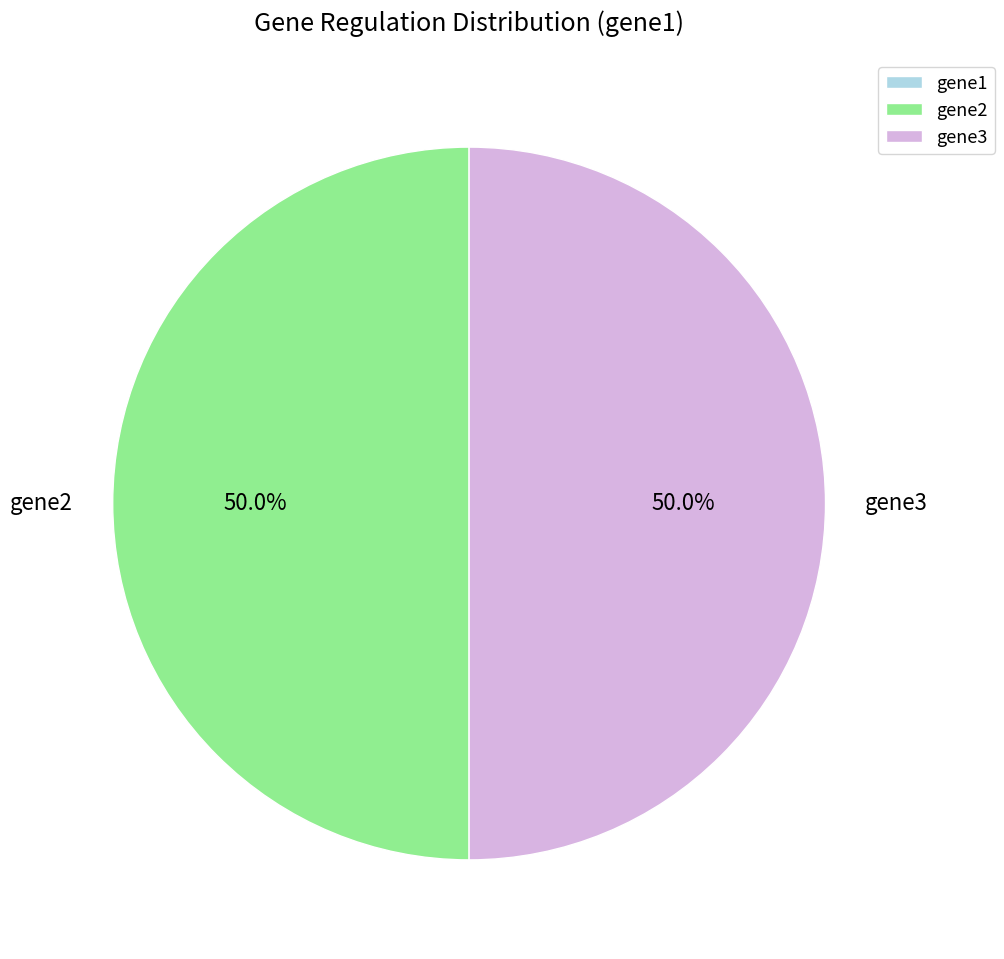

What is the total percentage of gene3 and gene2?

100.0%